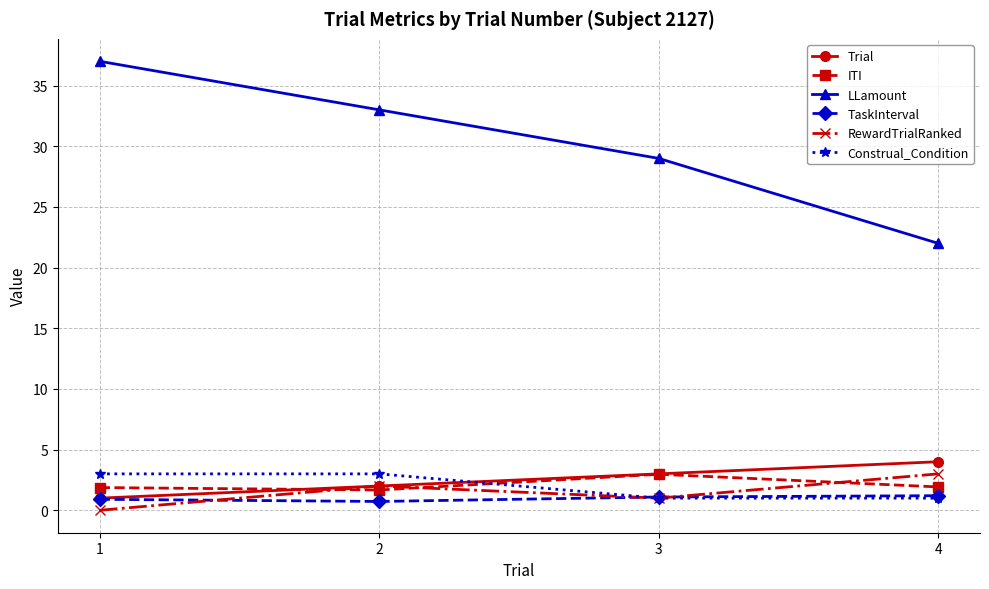

What is the maximum value for Construal_Condition?

3.0